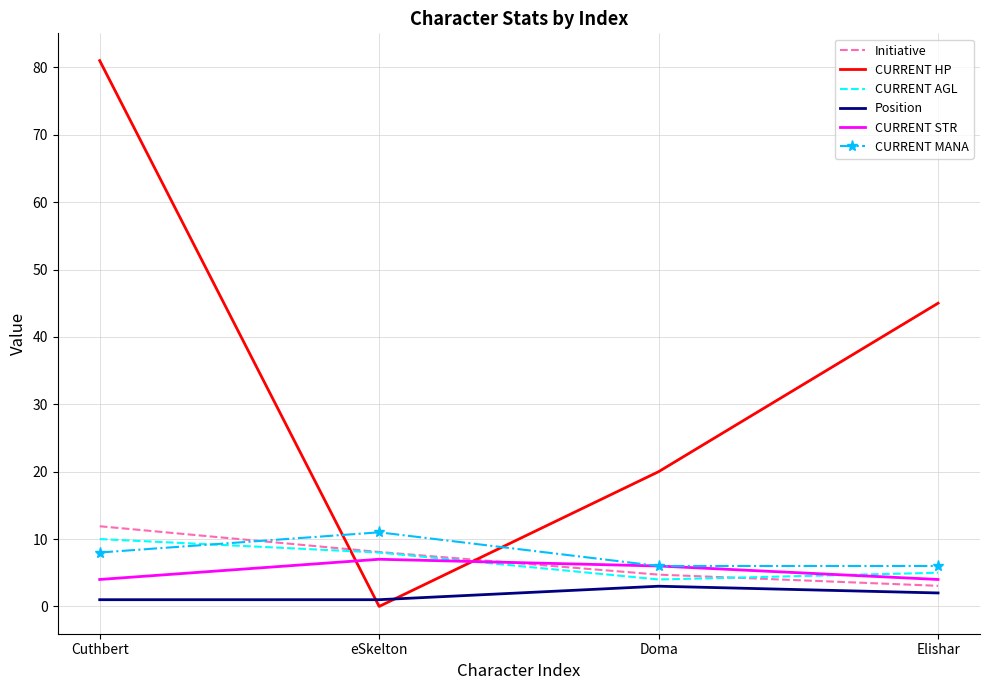

What is the approximate value of Position at Doma?

3.0